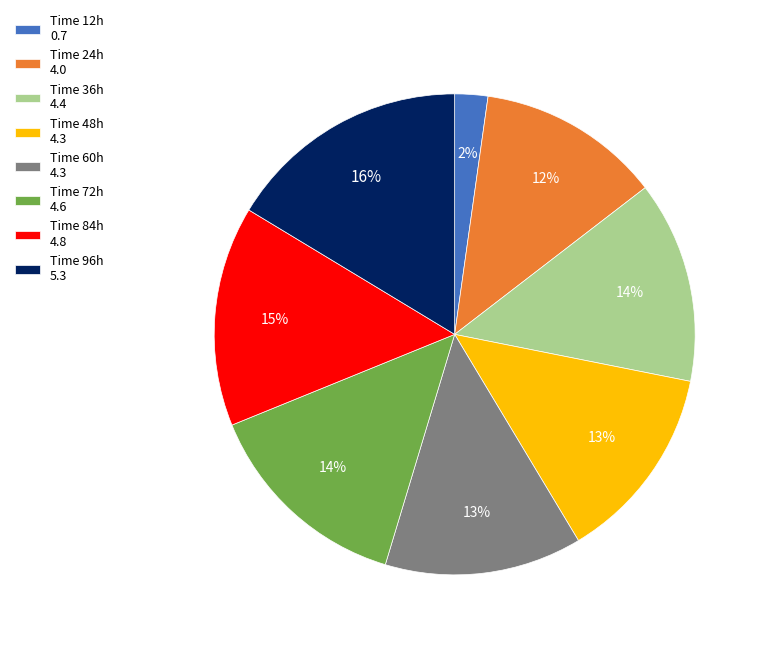

Which slice is the largest?

Time 96h 5.3